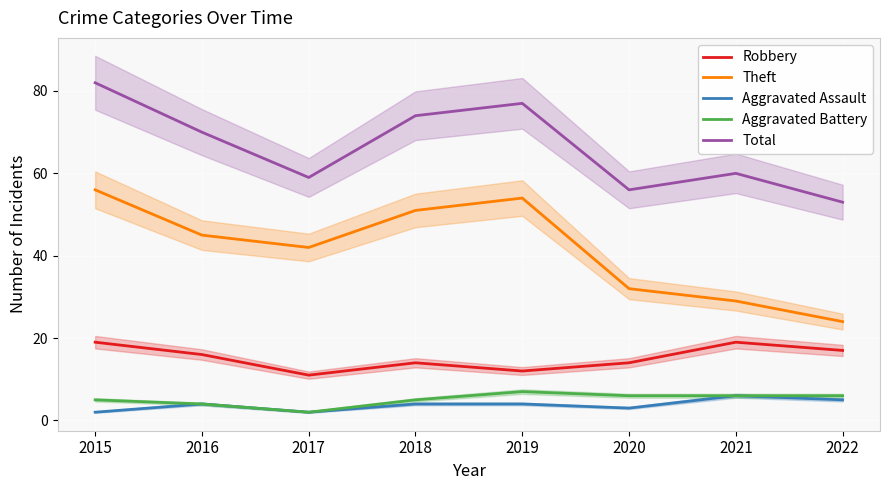

Reading right to left, list all the values displayed in this chart.

Robbery: 17	19	14	12	14	11	16	19
Theft: 24	29	32	54	51	42	45	56
Aggravated Assault: 5	6	3	4	4	2	4	2
Aggravated Battery: 6	6	6	7	5	2	4	5
Total: 53	60	56	77	74	59	70	82